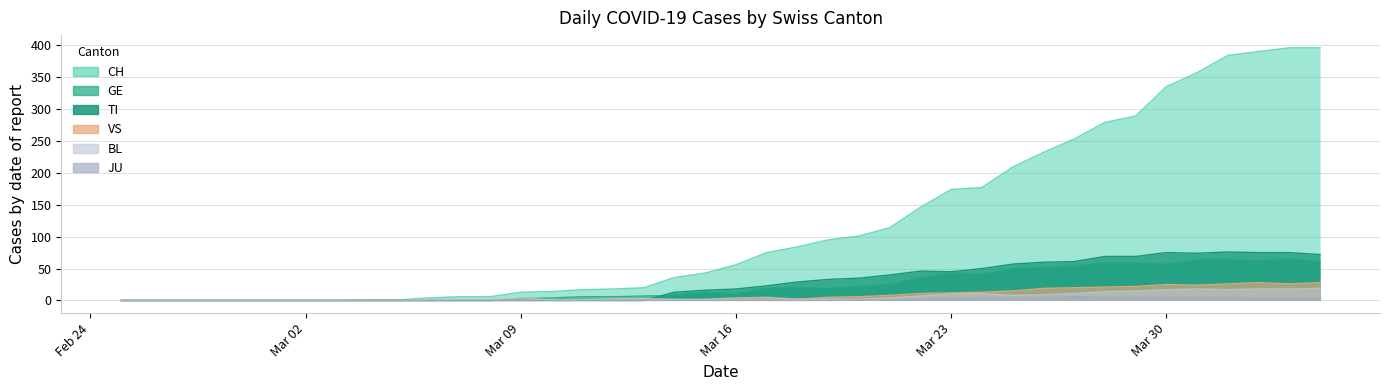

What is the total value across all series at 2020-04-01?

572